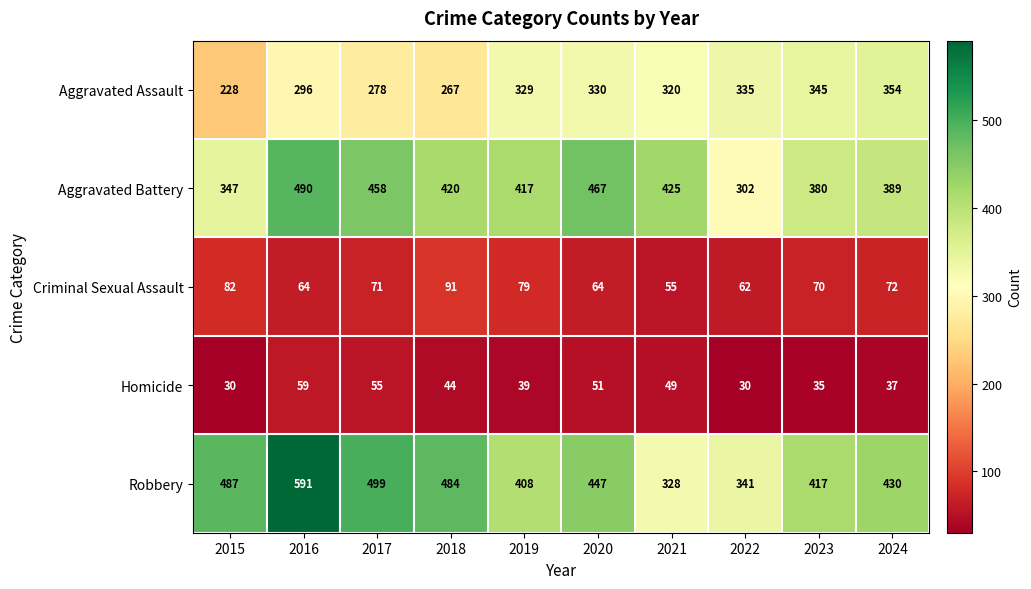

True or false: Aggravated Battery has a value of 302 at 2022.

True